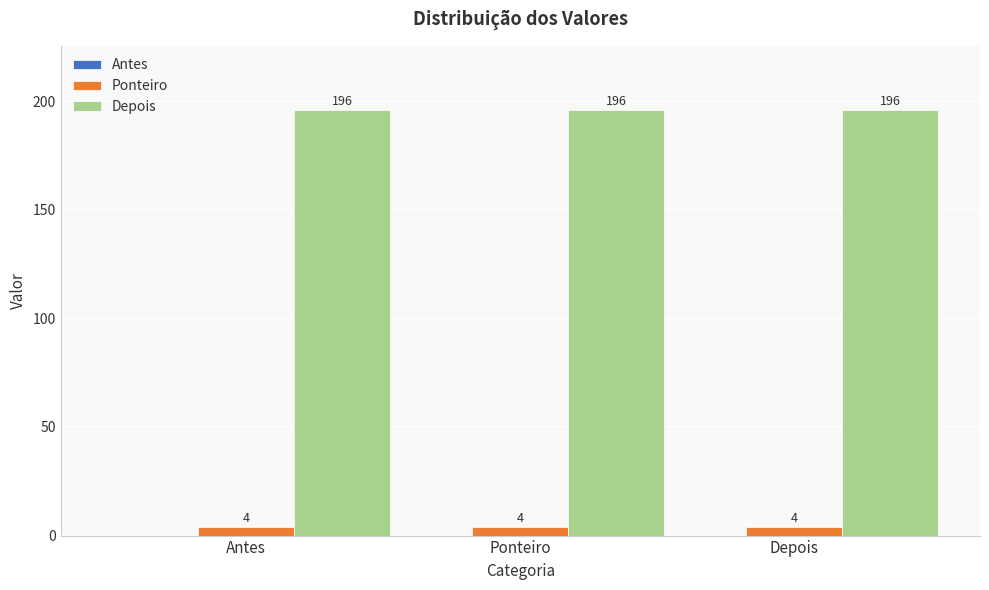

What is the smallest value displayed?

4